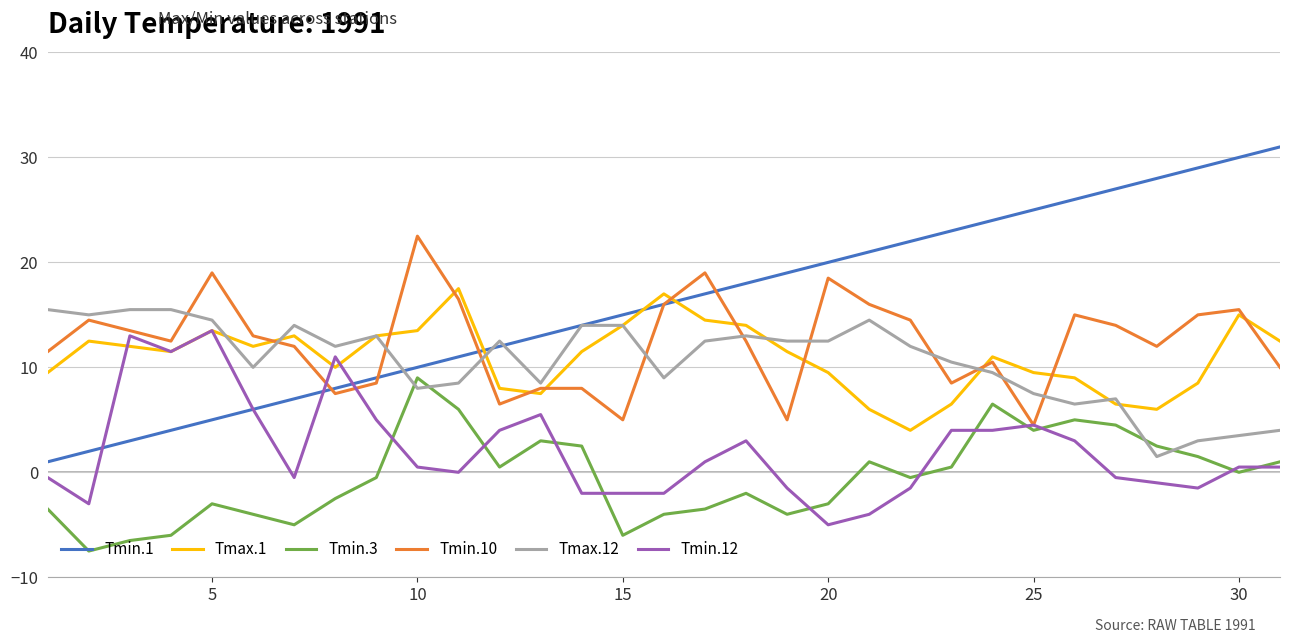

List the series in order of their peak value, highest first.

Tmin.1, Tmin.10, Tmax.1, Tmax.12, Tmin.12, Tmin.3